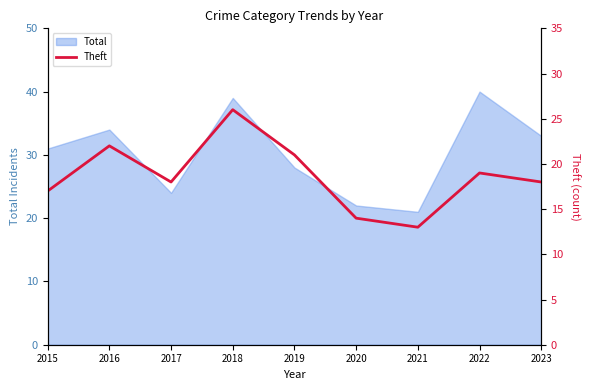

What is the highest value of the Total series?

40